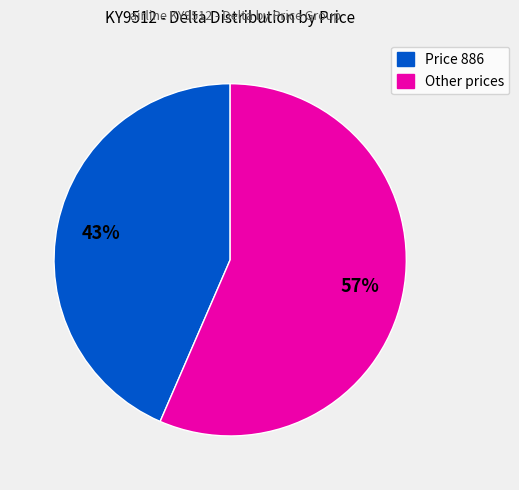

Does any single category account for the majority?

Yes